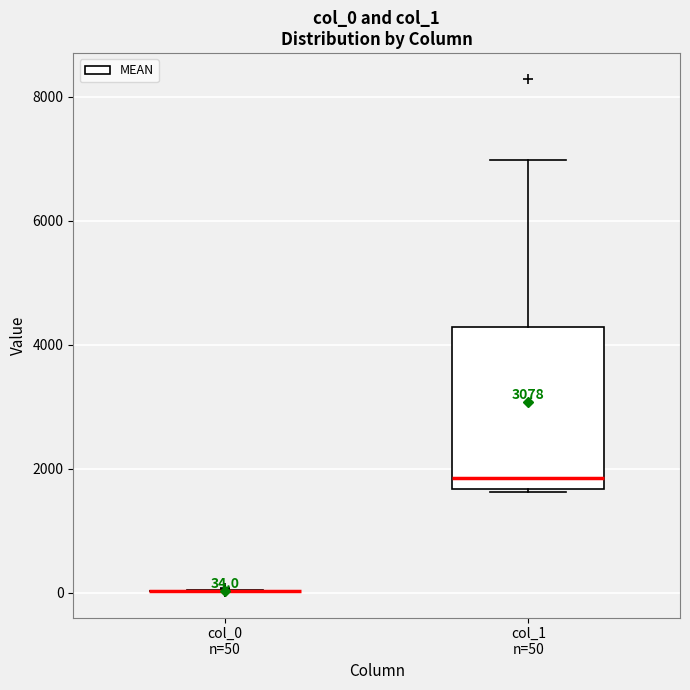

Which box is the tallest, from its lower edge to its upper edge?

col_1 n=50